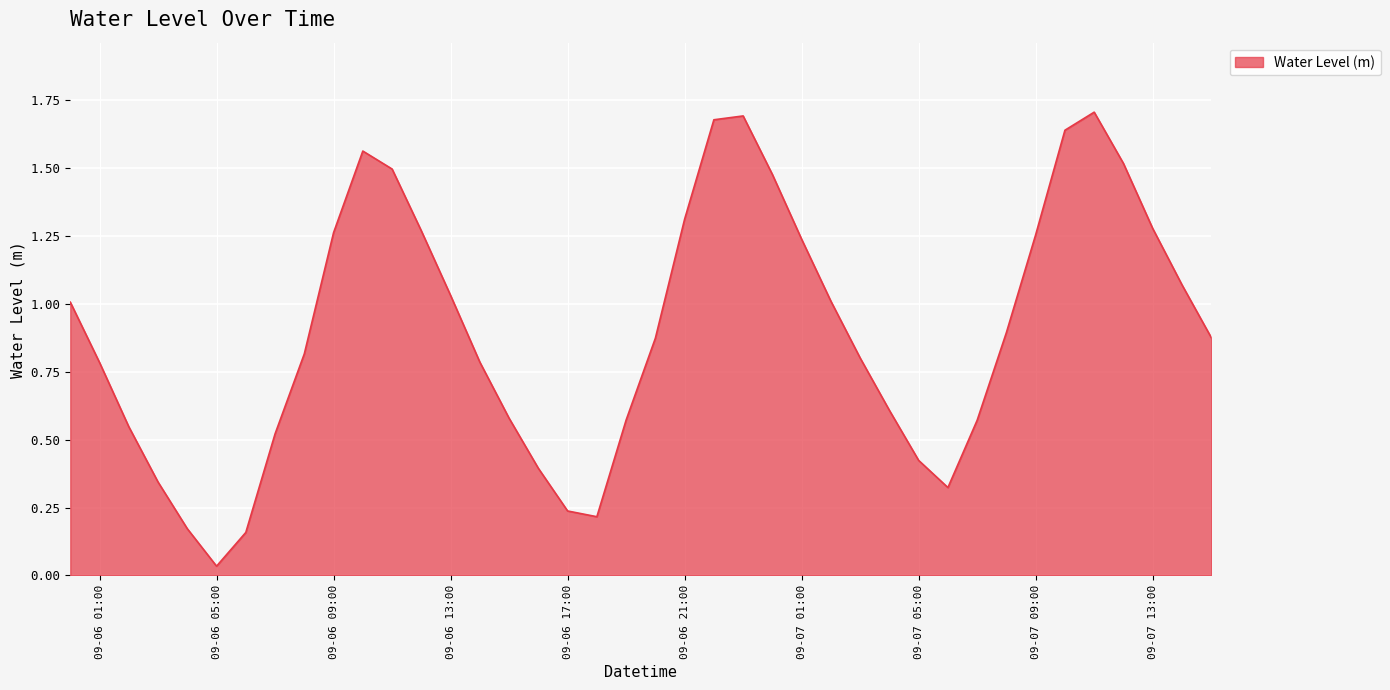

Where is the data nearest to the value 0?

09-06 05:00